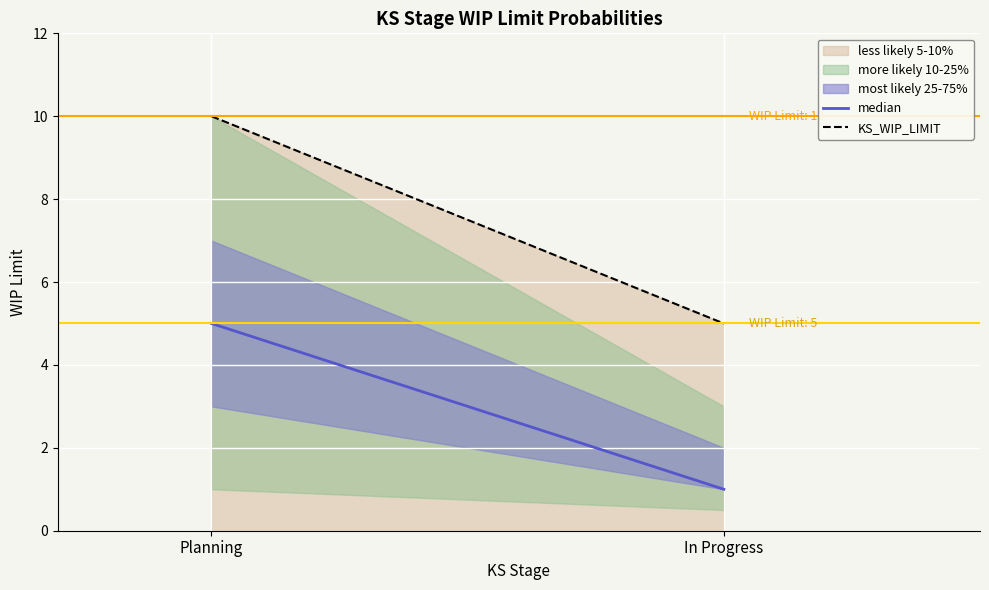

Which series has the widest spread of values?

KS_WIP_LIMIT